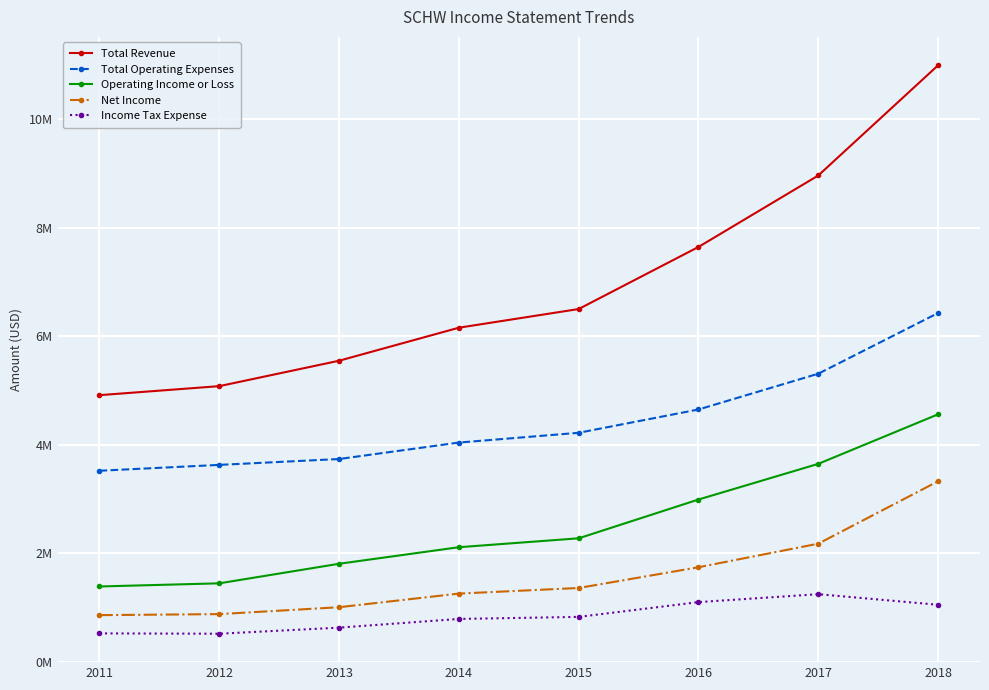

The value of Income Tax Expense at 2018 is 320759. True or false?

False